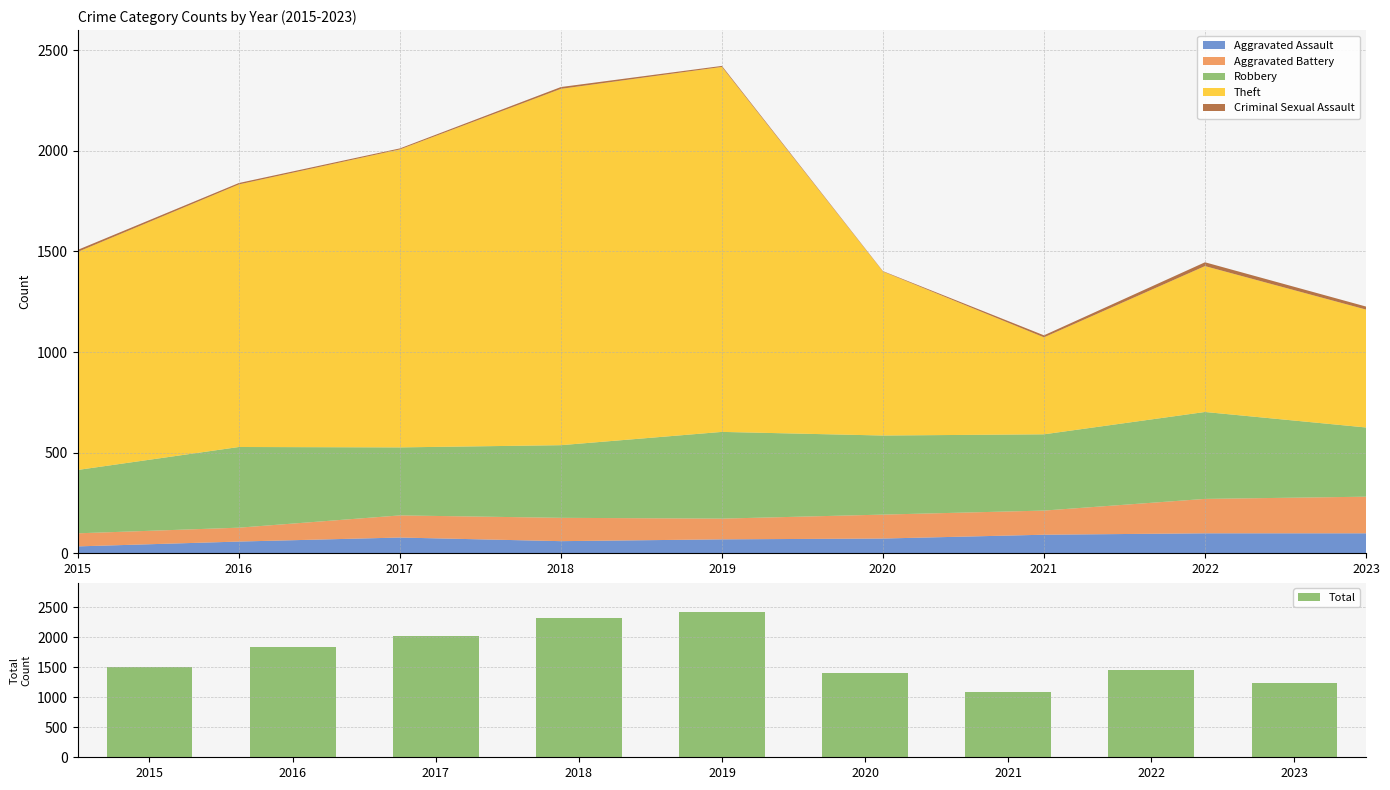

At which label is the value closest to 1758?

2016